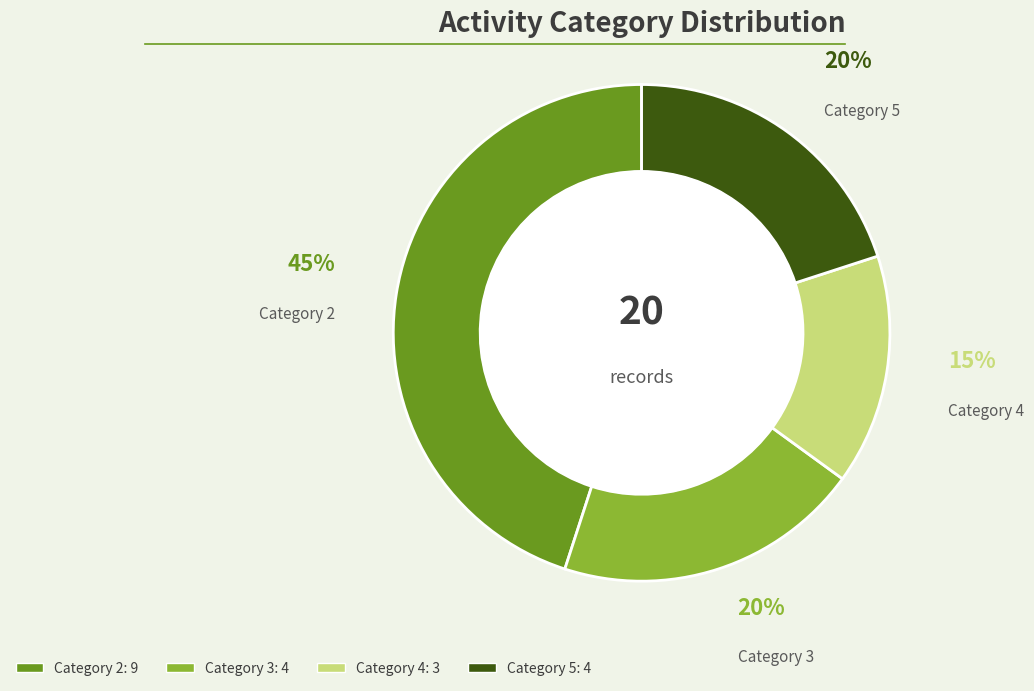

Is there any slice that represents more than half of the pie?

No